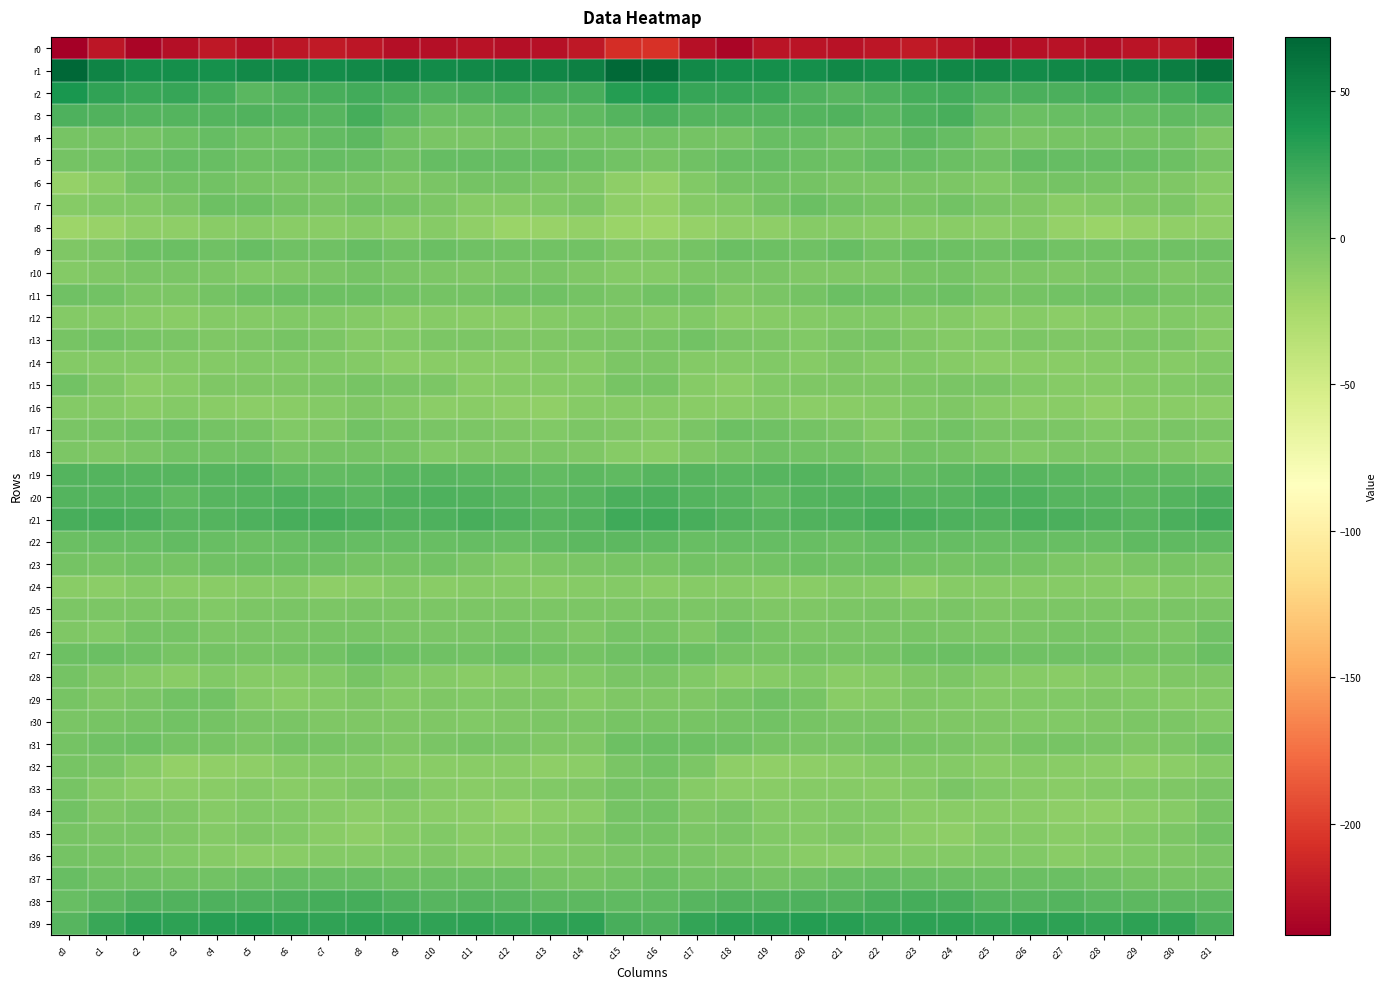

Count the number of data series in this chart.

40